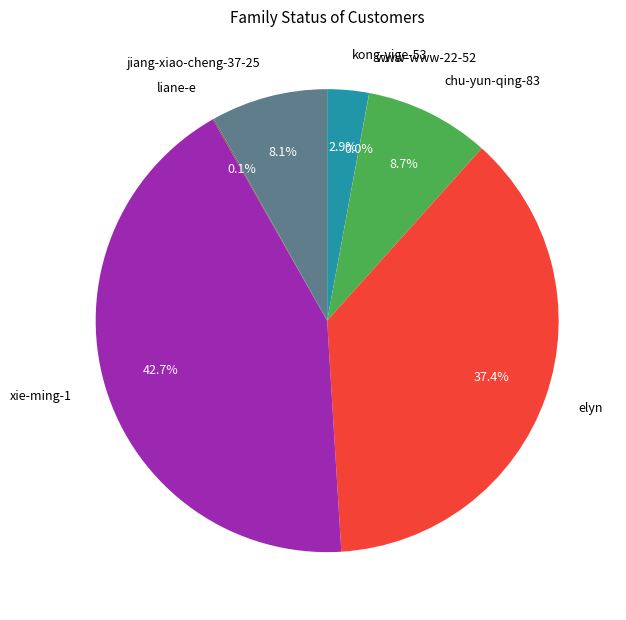

Does kong-yige-53 account for over 50% of the chart?

No